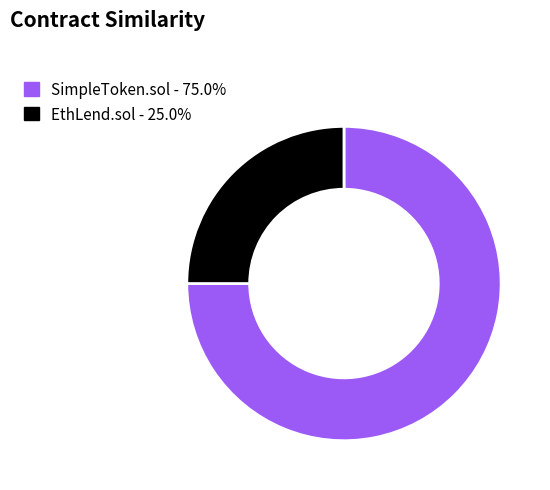

Rank the categories by value from highest to lowest.

SimpleToken.sol, EthLend.sol